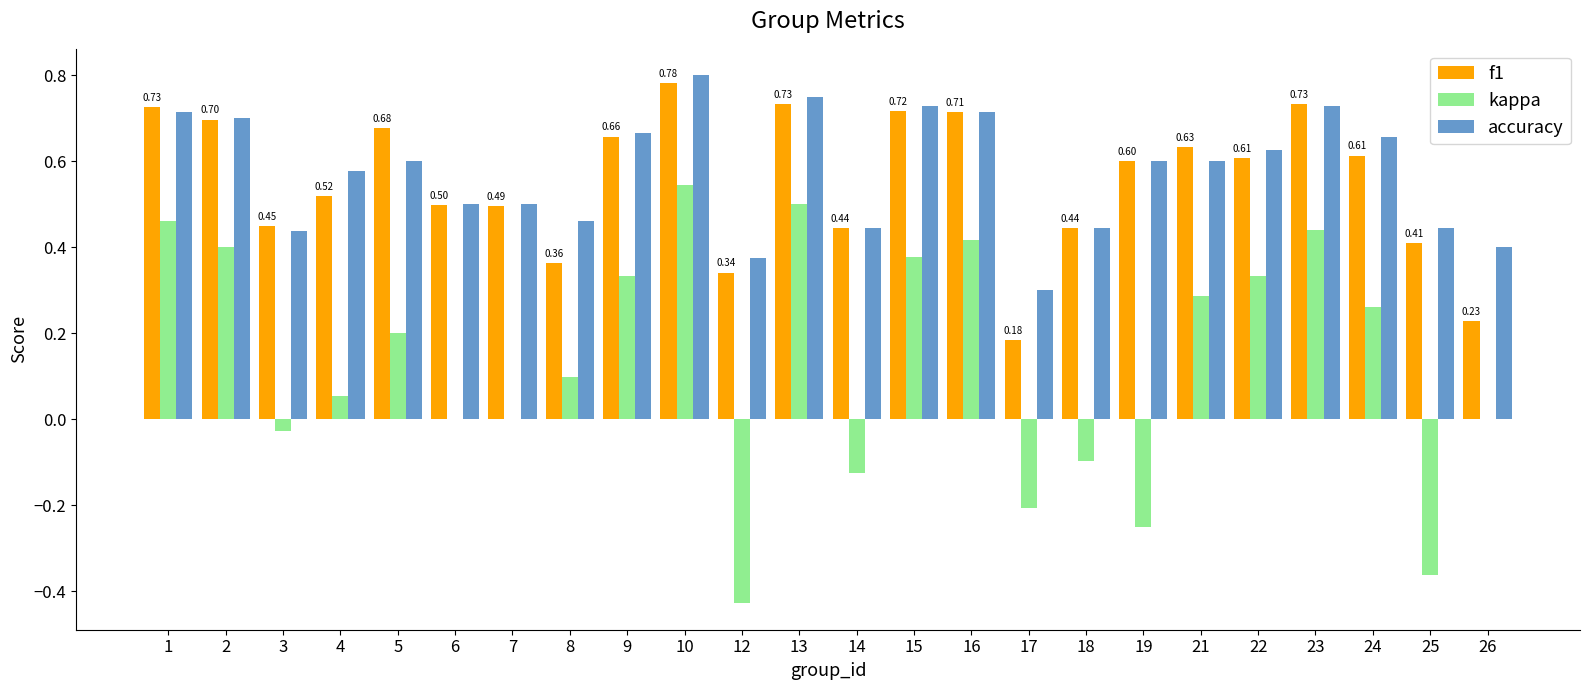

Count the accuracy values in the range 0 to 1.

24